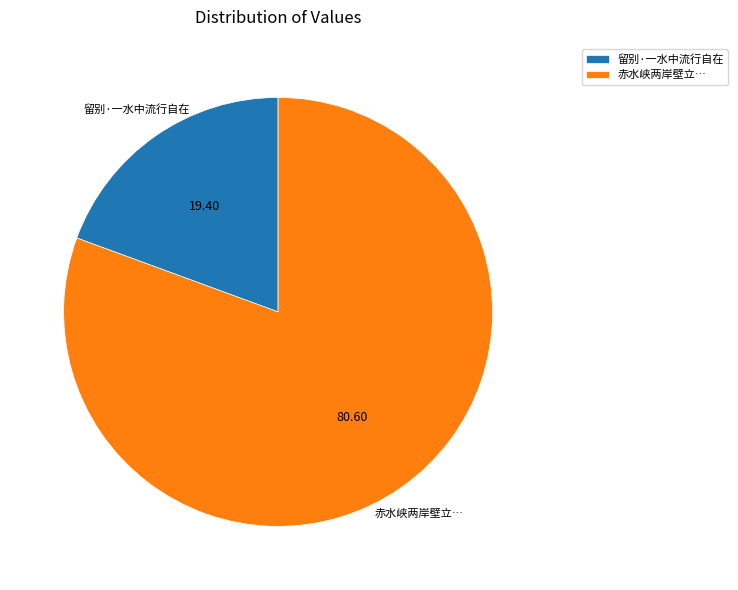

What is the ratio of the value at 赤水峡两岸壁立… to the value at 留别·一水中流行自在?

4.2